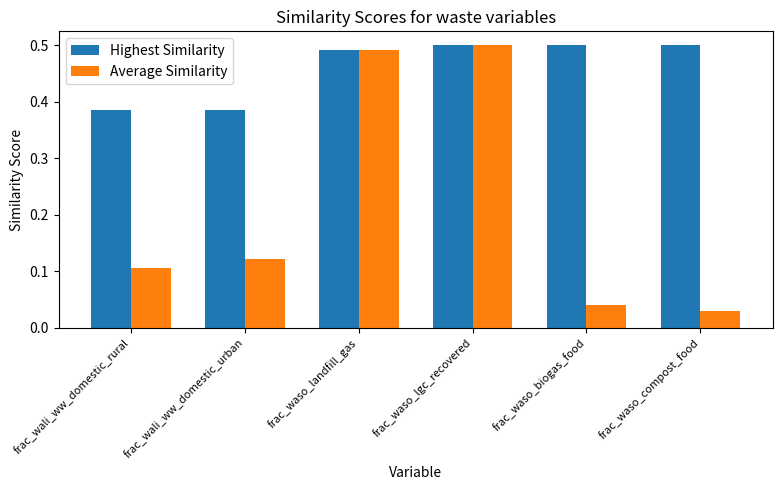

What is the sum of the Highest Similarity values at frac_wali_ww_domestic_rural and frac_waso_biogas_food?

0.9